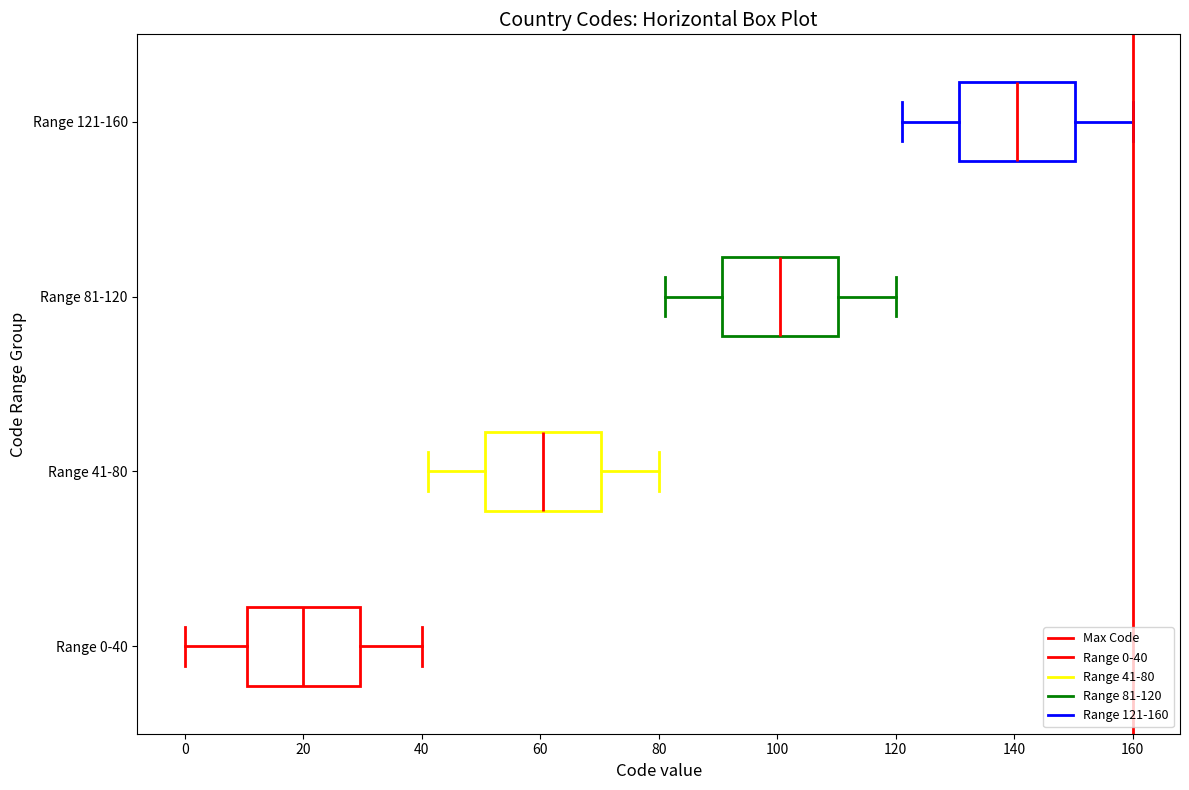

Where is the left edge of the box for Range 0-40 on the x-axis? The values are not printed on the chart, so give them approximately, as read against the axis.

10